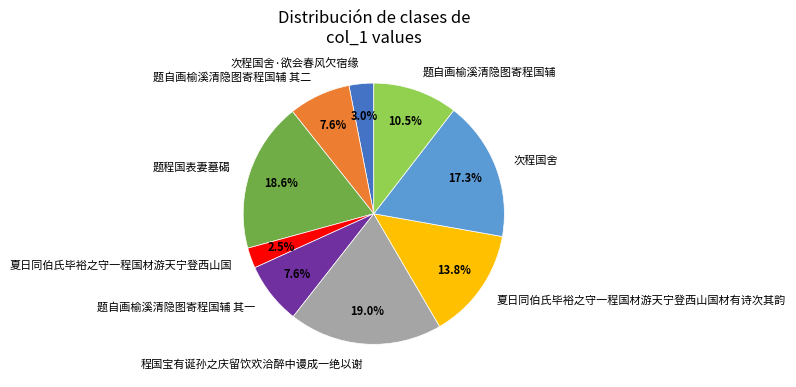

Approximately how many times larger is the value at 题自画榆溪清隐图寄程国辅 其一 compared to 次程国舍·欲会春风欠宿缘?

2.5